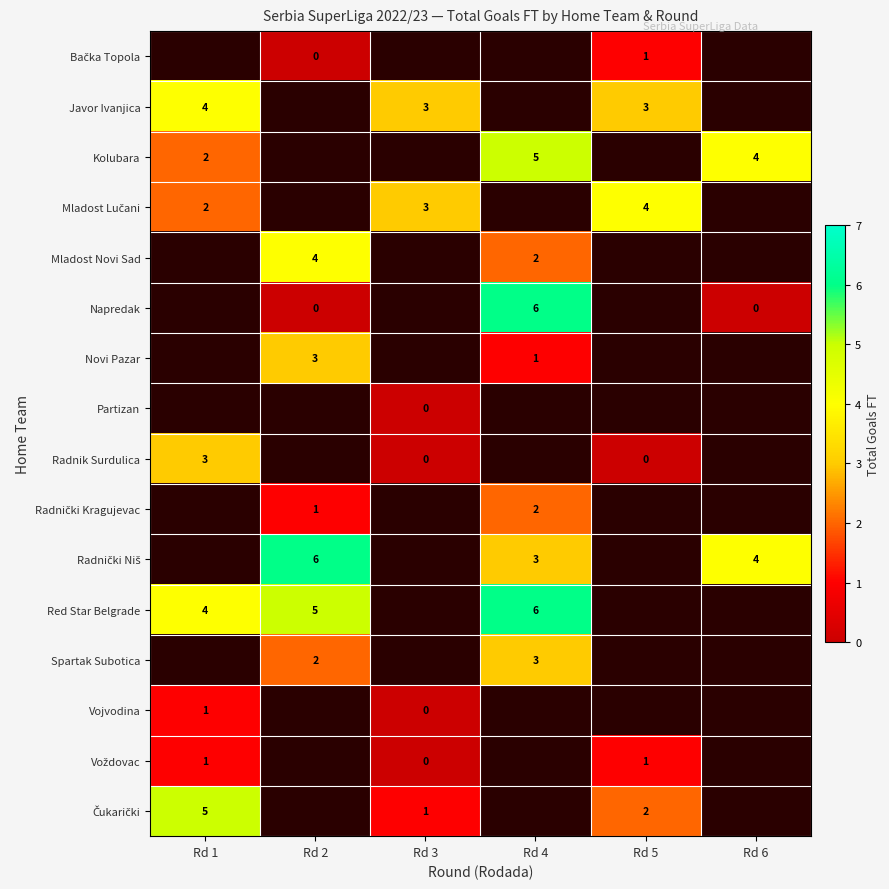

True or false: Red Star Belgrade has a value of 4 at Rd 1.

True